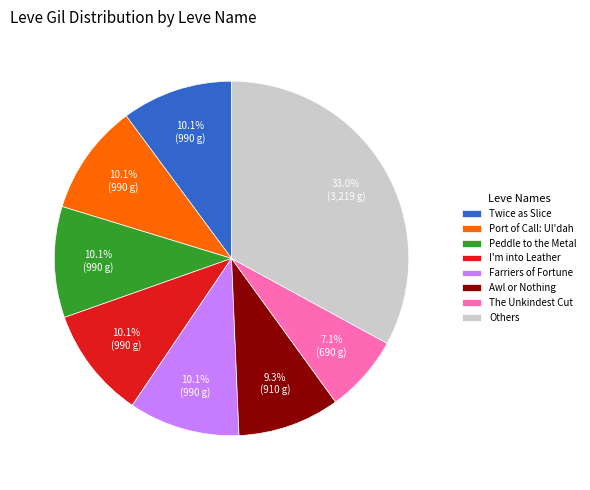

Which slice is the smallest?

The Unkindest Cut